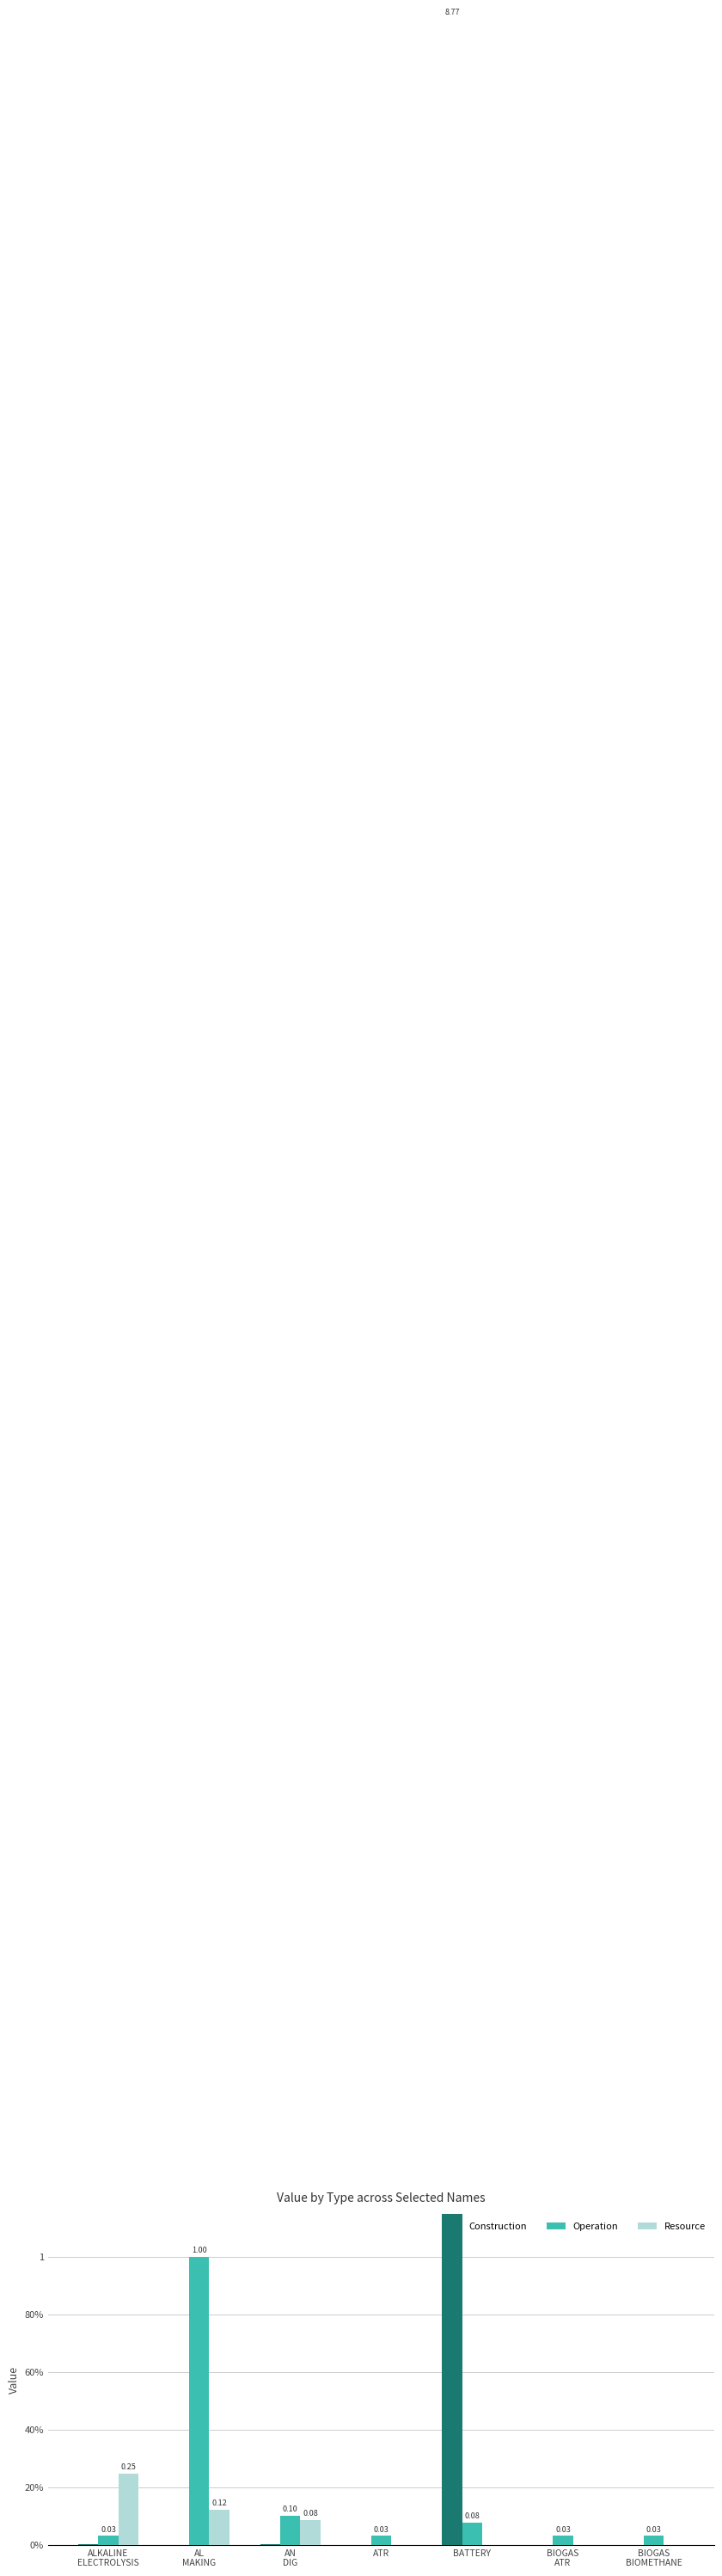

Reading left to right, list all the values displayed in this chart.

Construction: 0.0	0.0	0.0	0.0	8.8	0.0	0.0
Operation: 0.0	1.0	0.1	0.0	0.1	0.0	0.0
Resource: 0.2	0.1	0.1	0.0	0.0	0.0	0.0